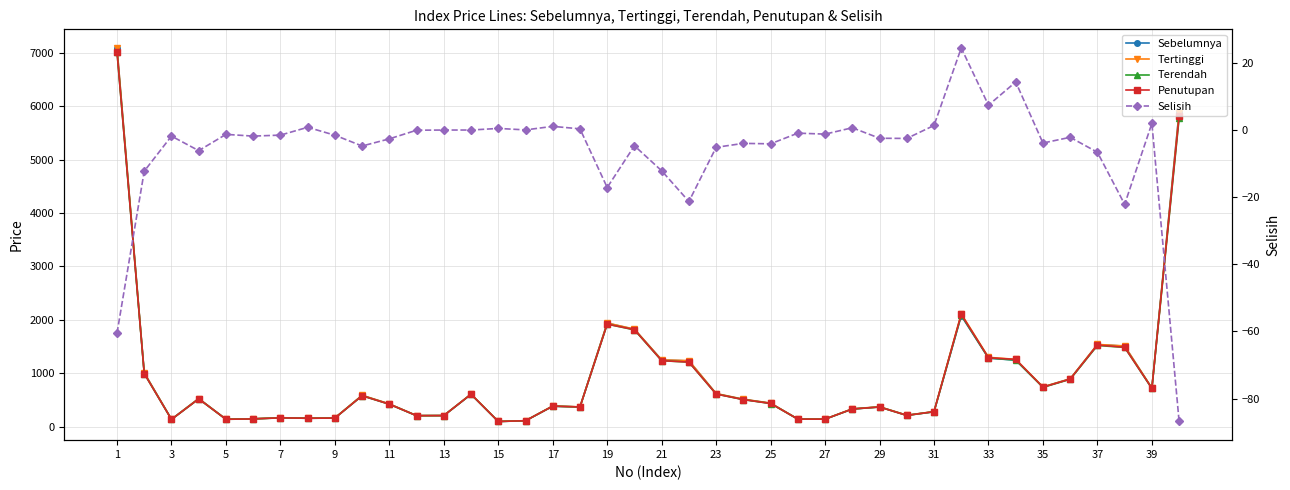

Reading right to left, transcribe all the data shown in this chart.

Sebelumnya: 5896.2	718.3	1509.3	1537.0	894.7	745.0	1246.3	1284.3	2078.8	280.6	215.0	371.9	331.8	143.4	143.8	440.1	512.5	618.0	1231.4	1249.5	1822.8	1939.0	370.1	384.9	112.5	98.5	608.5	209.0	207.5	425.1	585.8	163.9	158.3	168.3	148.5	141.0	527.3	139.3	1008.3	7081.3
Tertinggi: 5870.7	725.8	1512.7	1540.8	897.1	746.9	1261.7	1299.4	2115.8	283.9	216.0	374.1	334.6	144.1	144.6	442.3	515.4	621.7	1238.2	1250.9	1827.9	1941.2	371.8	388.6	113.4	99.4	612.1	210.0	208.5	427.9	589.4	164.9	160.2	169.1	149.1	141.1	528.1	139.4	1009.9	7090.3
Terendah: 5778.1	718.3	1485.2	1521.1	888.8	737.4	1247.7	1286.9	2089.3	280.4	212.3	369.0	331.7	141.9	142.6	435.1	508.1	612.5	1209.0	1237.1	1813.7	1921.0	369.8	385.1	112.4	98.4	607.0	208.7	207.0	421.5	580.3	162.3	158.7	166.6	146.5	139.6	520.5	137.3	995.4	7018.3
Penutupan: 5809.4	720.2	1487.2	1530.3	892.5	741.0	1260.5	1291.6	2103.1	281.8	212.4	369.4	332.4	142.1	142.8	436.0	508.4	612.7	1210.0	1237.2	1818.0	1921.9	370.4	385.9	112.5	98.9	608.4	208.9	207.3	422.4	581.0	162.3	159.0	166.7	146.6	139.6	521.1	137.5	996.0	7020.8
Selisih: -86.8	1.9	-22.2	-6.7	-2.2	-4.0	14.2	7.3	24.3	1.3	-2.6	-2.5	0.6	-1.3	-1.0	-4.2	-4.1	-5.2	-21.3	-12.2	-4.8	-17.2	0.3	1.0	-0.0	0.4	-0.1	-0.1	-0.1	-2.7	-4.8	-1.6	0.7	-1.6	-1.9	-1.4	-6.2	-1.9	-12.3	-60.5